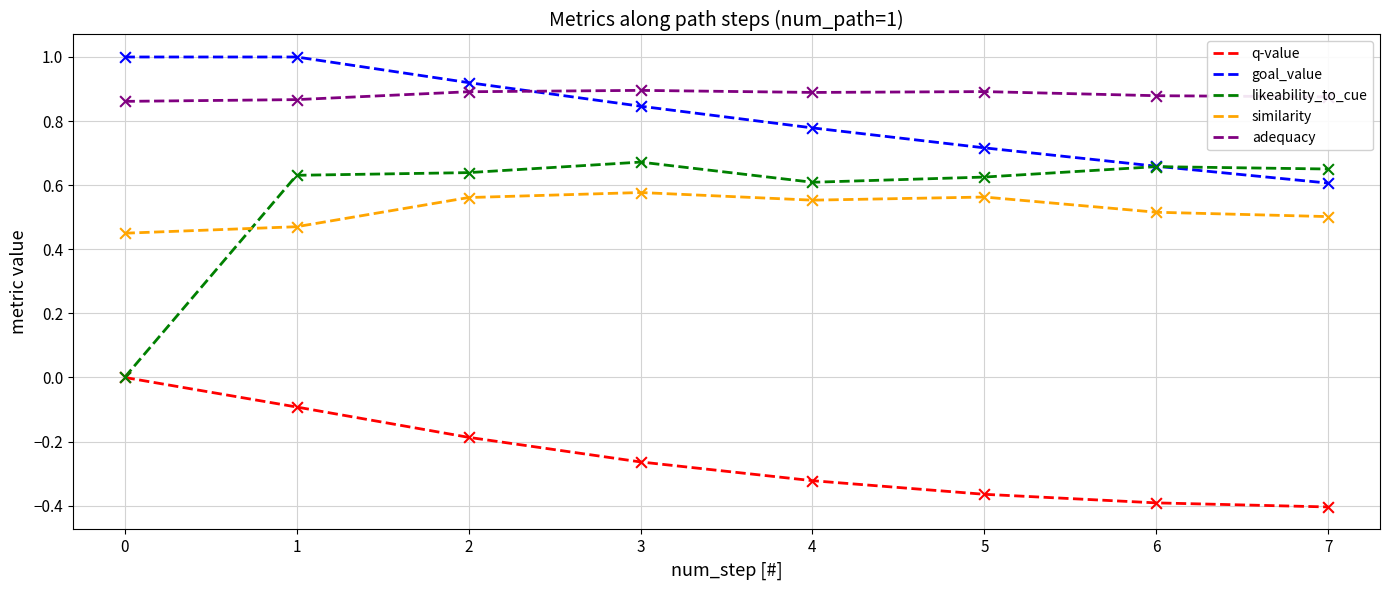

What is the spread (max minus min) of values at 0?

1.0